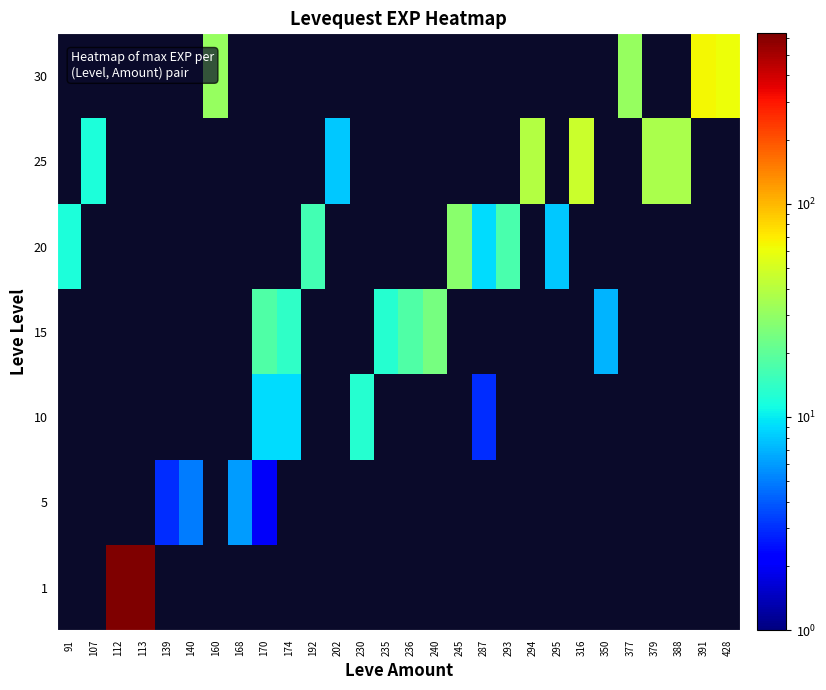

Reading left to right, list all the values displayed in this chart.

row_0: 0	0	630	630	0	0	0	0	0	0	0	0	0	0	0	0	0	0	0	0	0	0	0	0	0	0	0	0
row_1: 0	0	0	0	3	5	0	6	2	0	0	0	0	0	0	0	0	0	0	0	0	0	0	0	0	0	0	0
row_2: 0	0	0	0	0	0	0	0	9	9	0	0	13	0	0	0	0	3	0	0	0	0	0	0	0	0	0	0
row_3: 0	0	0	0	0	0	0	0	18	14	0	0	0	13	18	24	0	0	0	0	0	0	7	0	0	0	0	0
row_4: 12	0	0	0	0	0	0	0	0	0	16	0	0	0	0	0	28	9	17	0	8	0	0	0	0	0	0	0
row_5: 0	12	0	0	0	0	0	0	0	0	0	8	0	0	0	0	0	0	0	39	0	47	0	0	36	36	0	0
row_6: 0	0	0	0	0	0	31	0	0	0	0	0	0	0	0	0	0	0	0	0	0	0	0	31	0	0	64	62